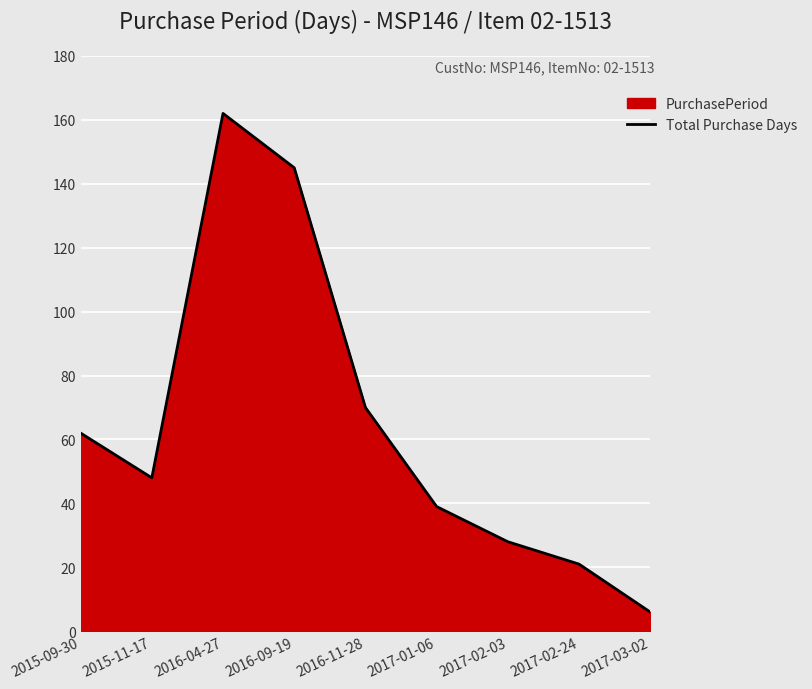

Reading left to right, transcribe all the data shown in this chart.

2015-09-30=62	2015-11-17=48	2016-04-27=162	2016-09-19=145	2016-11-28=70	2017-01-06=39	2017-02-03=28	2017-02-24=21	2017-03-02=6